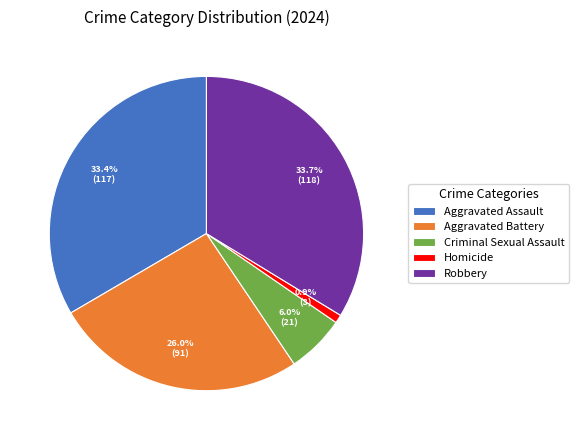

How many slices are in this pie chart?

5